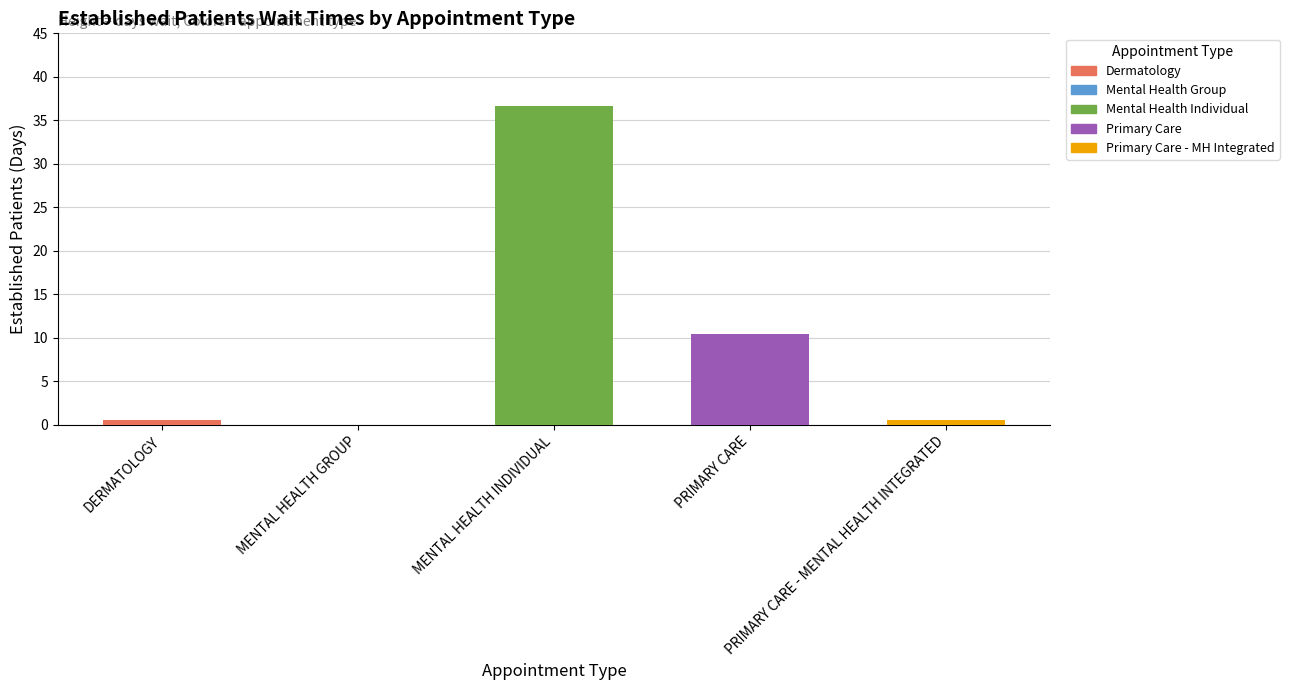

Which category has the lowest value across all series?

MENTAL HEALTH GROUP